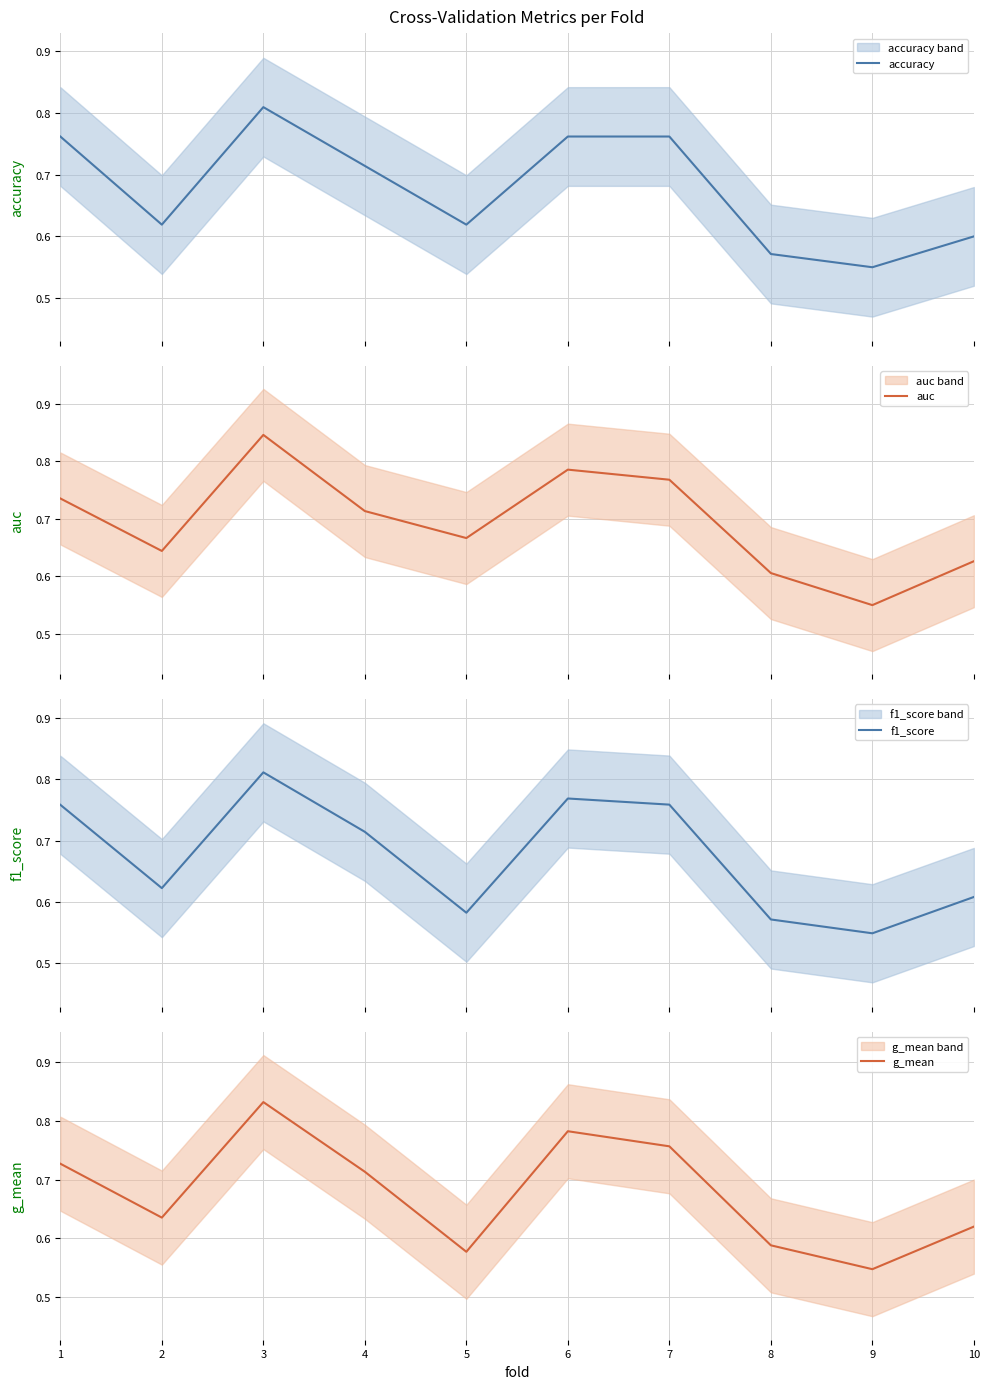

How many times do auc and accuracy cross each other?

3